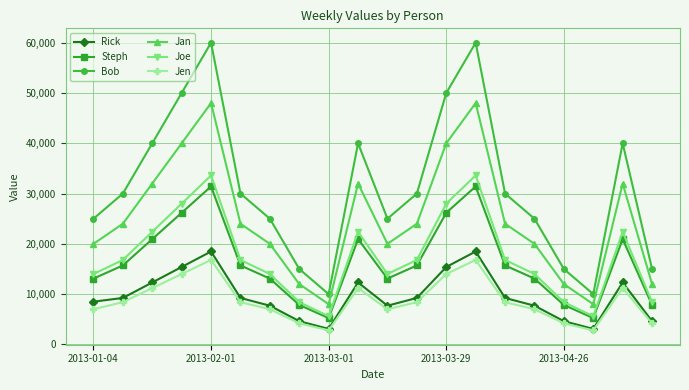

Which series has the widest spread of values?

Bob